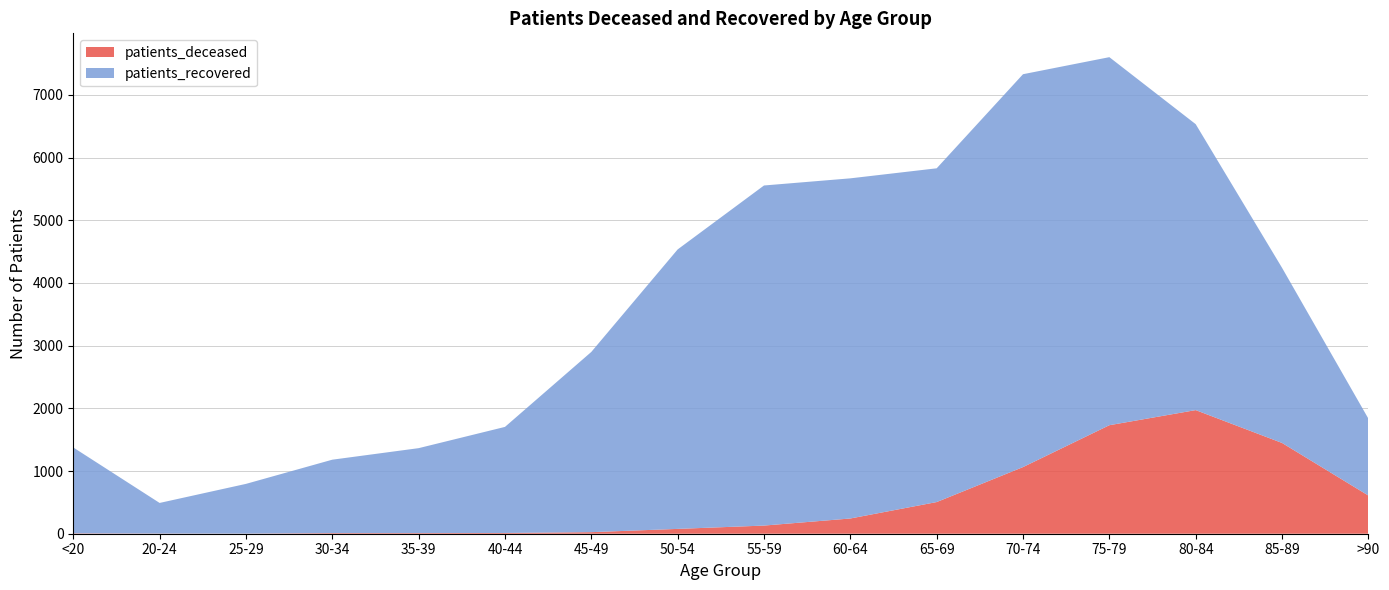

Reading left to right, what are all the values shown in this chart?

patients_deceased: <20=6	20-24=3	25-29=2	30-34=10	35-39=10	40-44=12	45-49=25	50-54=77	55-59=130	60-64=243	65-69=505	70-74=1063	75-79=1731	80-84=1972	85-89=1448	>90=609
patients_recovered: <20=1370	20-24=488	25-29=793	30-34=1171	35-39=1355	40-44=1692	45-49=2875	50-54=4458	55-59=5425	60-64=5426	65-69=5324	70-74=6267	75-79=5871	80-84=4561	85-89=2794	>90=1227